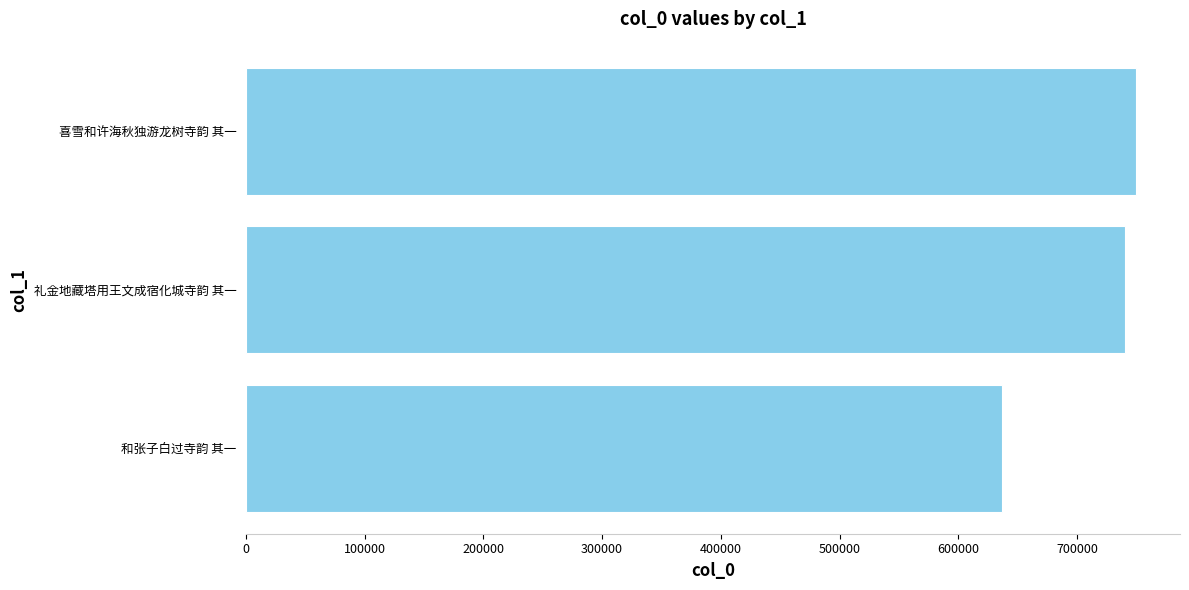

Reading bottom to top, transcribe all the data shown in this chart.

和张子白过寺韵 其一=636543	礼金地藏塔用王文成宿化城寺韵 其一=740493	喜雪和许海秋独游龙树寺韵 其一=749400